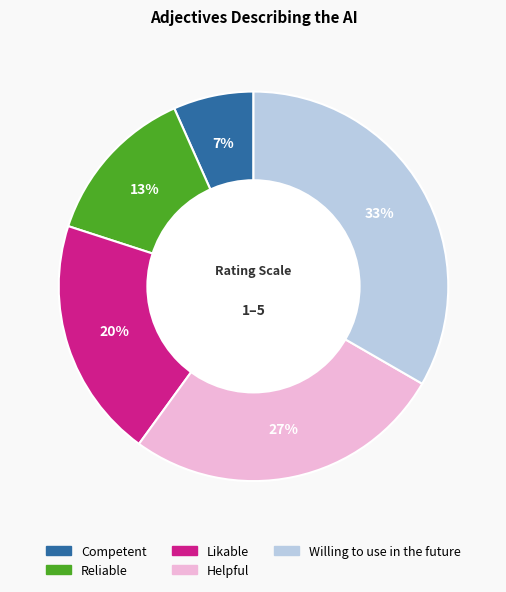

Rank the categories by value from lowest to highest.

Competent, Reliable, Likable, Helpful, Willing to use in the future